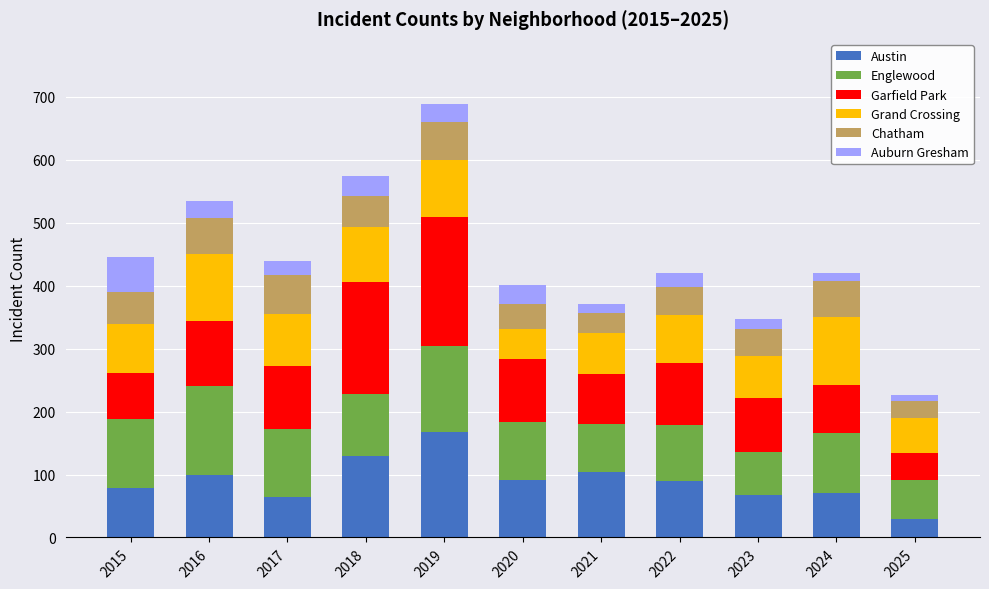

The Austin series shows 42 at 2020. True or false?

False